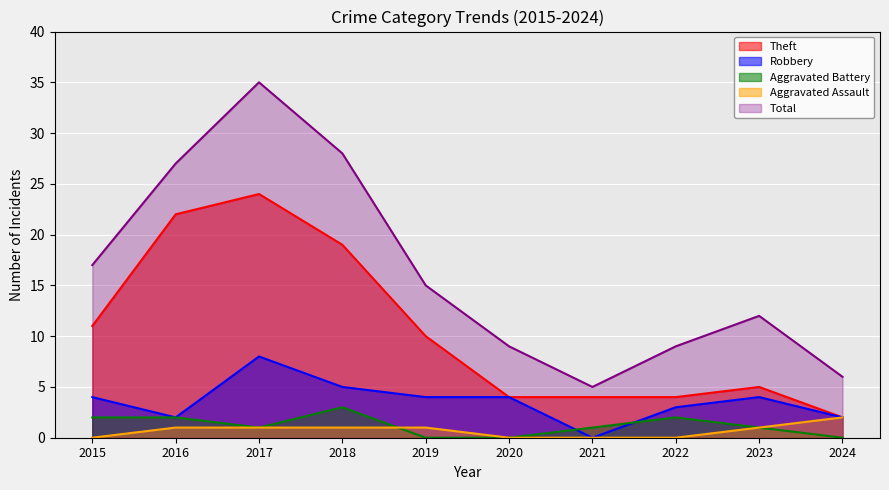

Does the chart display data point markers on the line(s)?

No